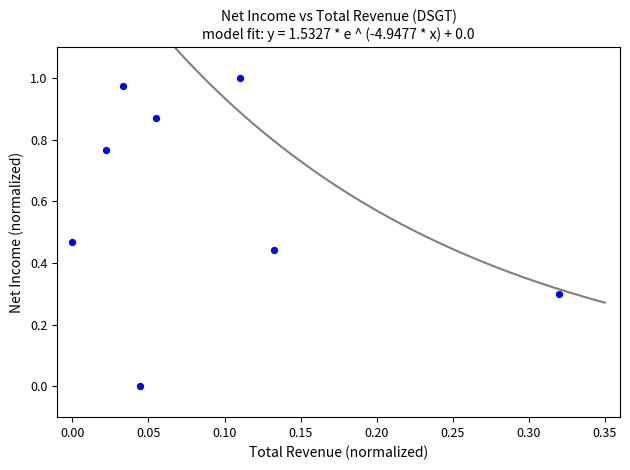

What is the range of X values (max minus min)?

0.3